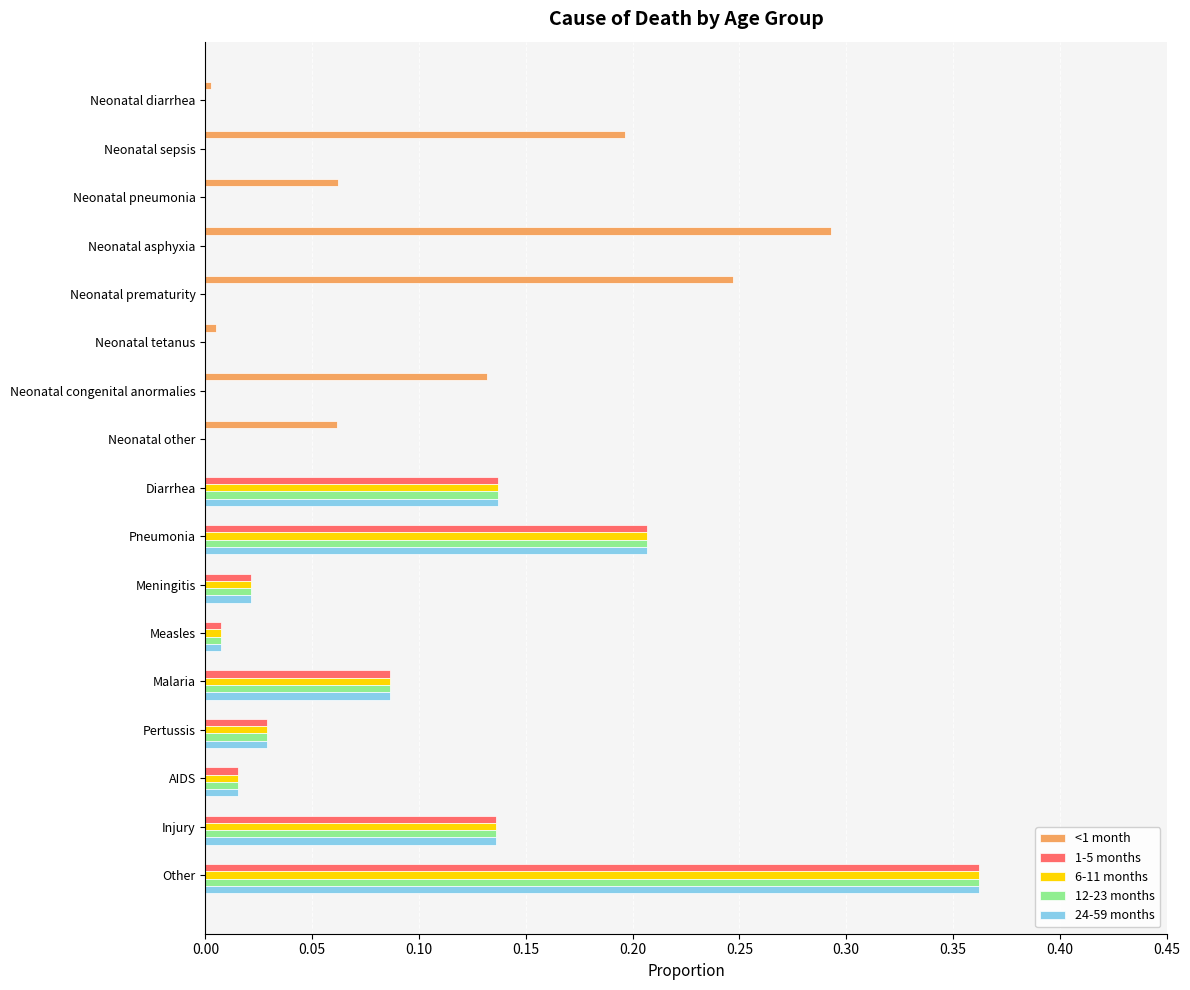

True or false: 6-11 months has a value of -0.2 at Neonatal congenital anormalies.

False